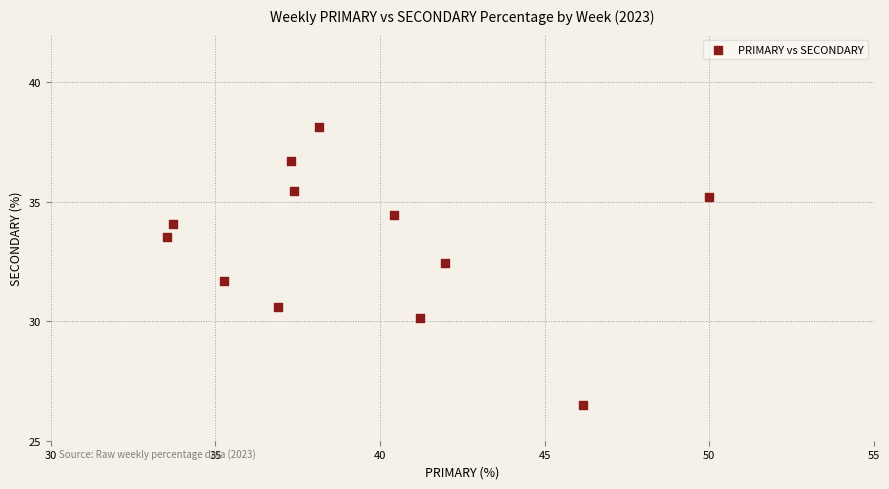

What is the average Y value?

33.2